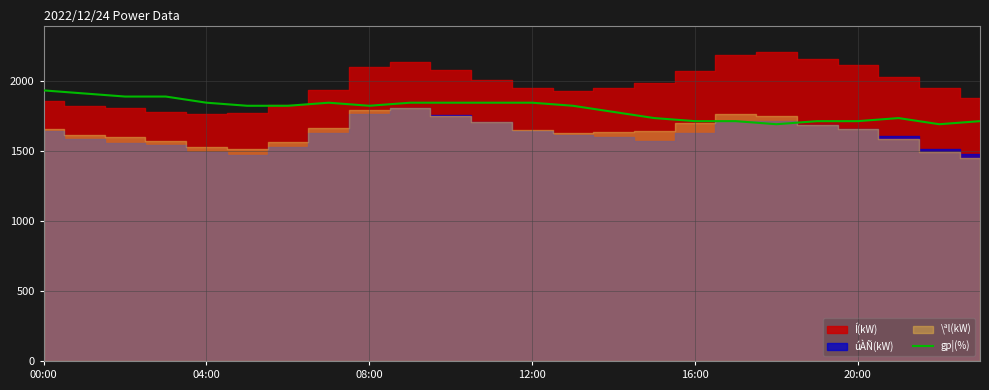

How many points are higher than both their immediate neighbors (excluding endpoints)?

2